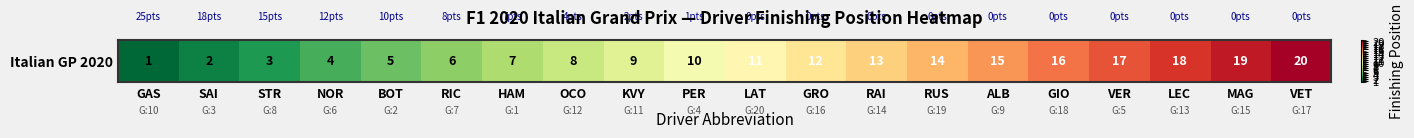

True or false: the data shows 16 at GIO.

True